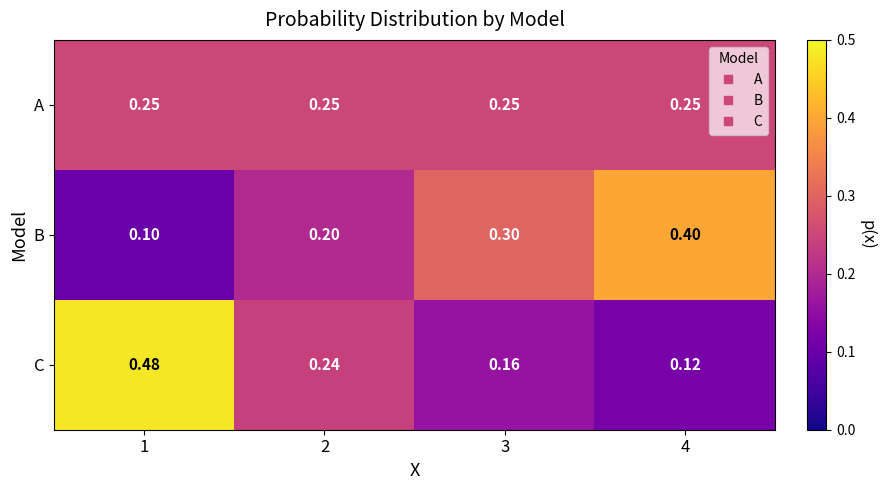

At which category is the sum across all series the highest?

1